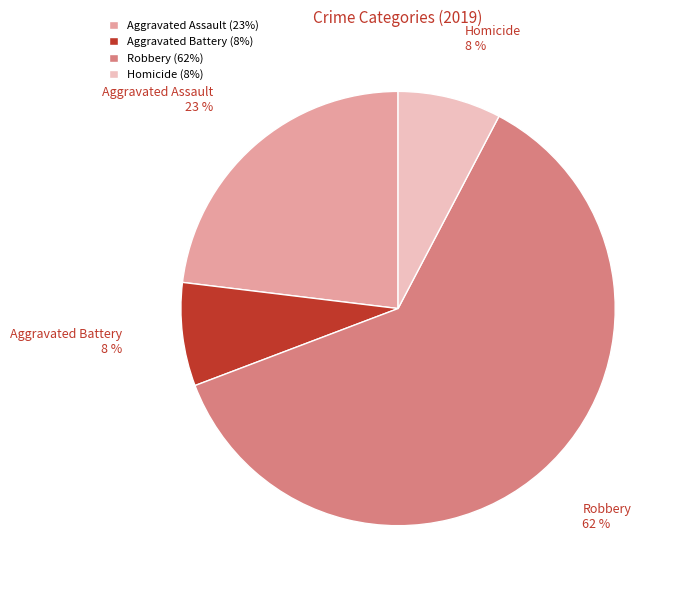

Is it true that Homicide is 8% of the pie?

True